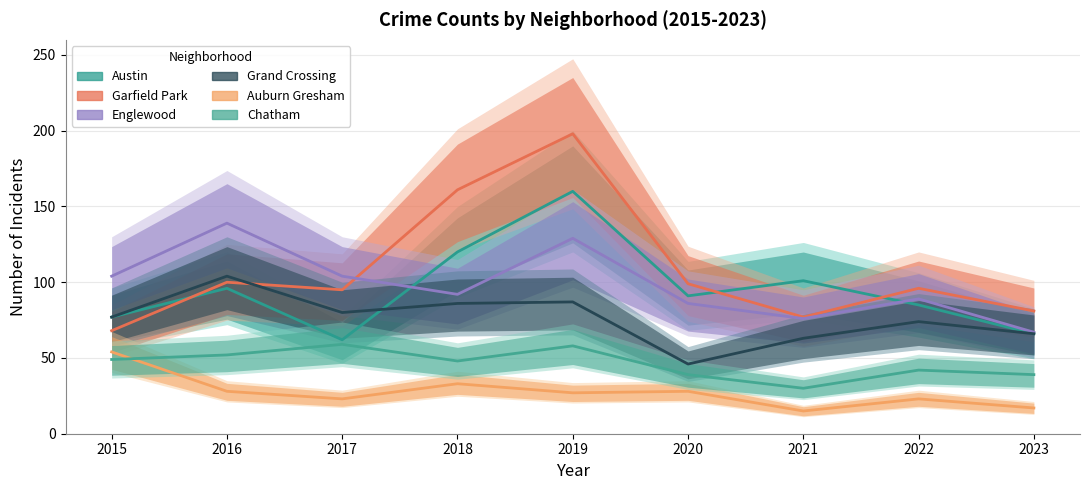

What is the value of the Chatham point at the 8th from the left?

42